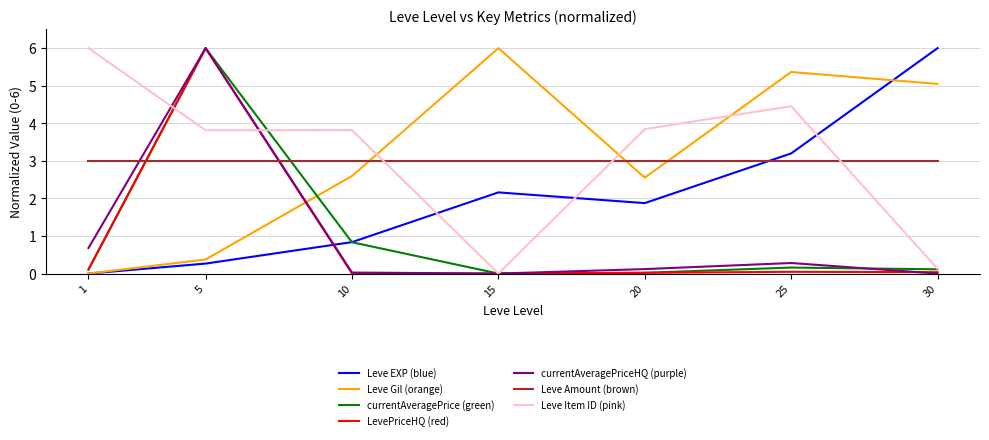

After their last crossing, which series has the higher values: Leve Gil (orange) or Leve EXP (blue)?

Leve EXP (blue)